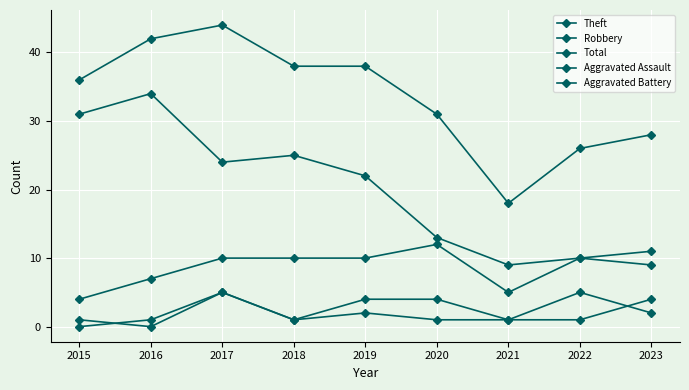

Which category has the highest value in the Aggravated Battery series?

2017